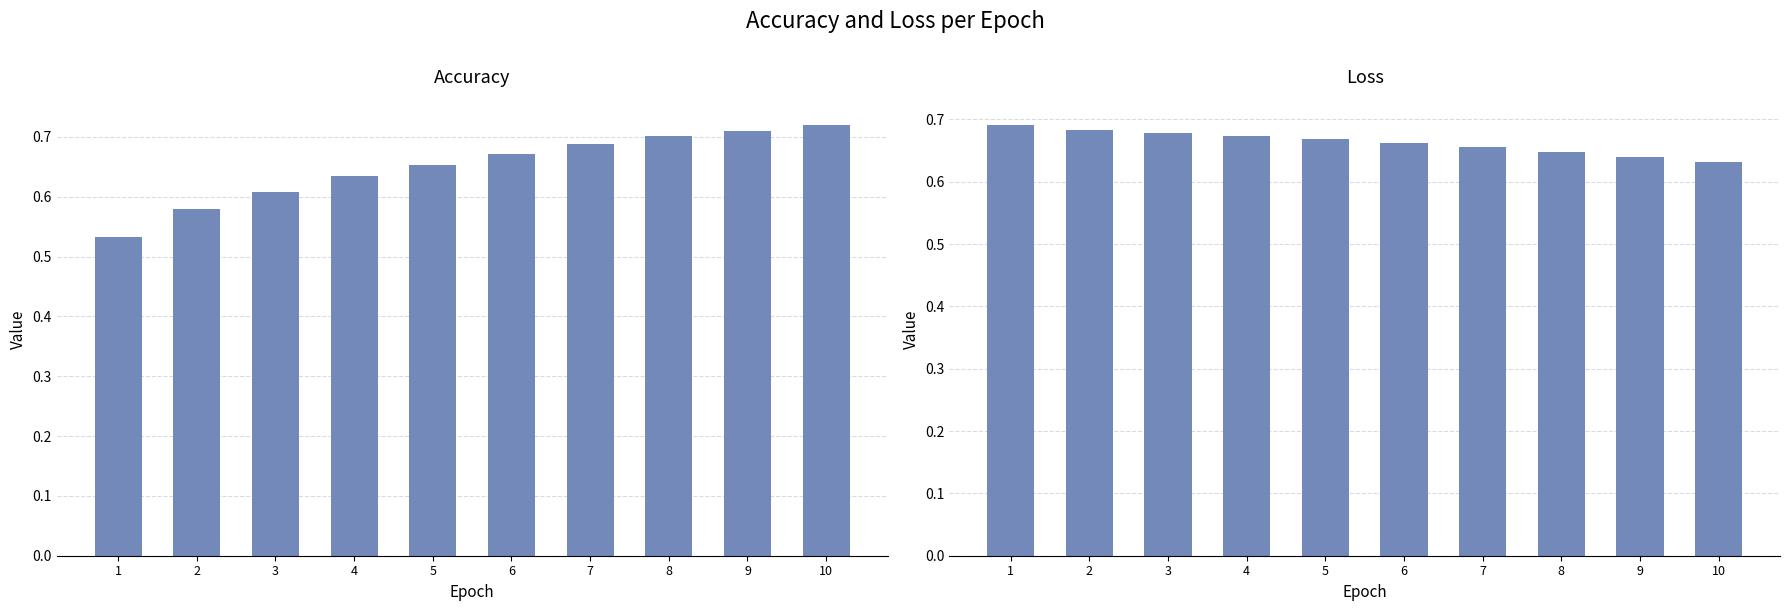

What is the value of the accuracy bar at the 8th from the left?

0.7